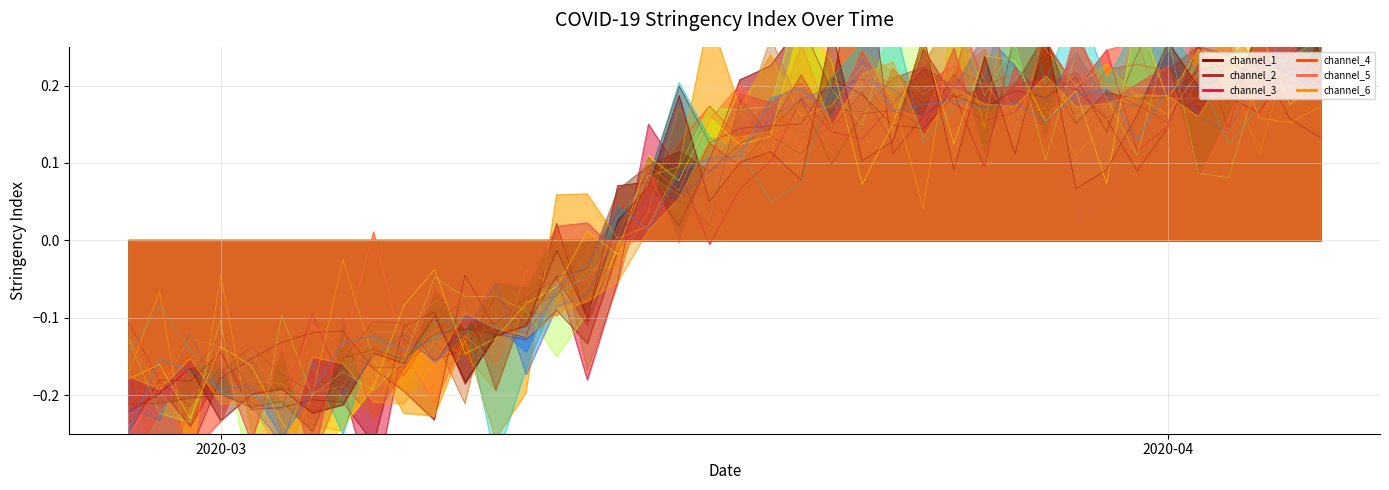

Does the chart display data point markers on the line(s)?

No